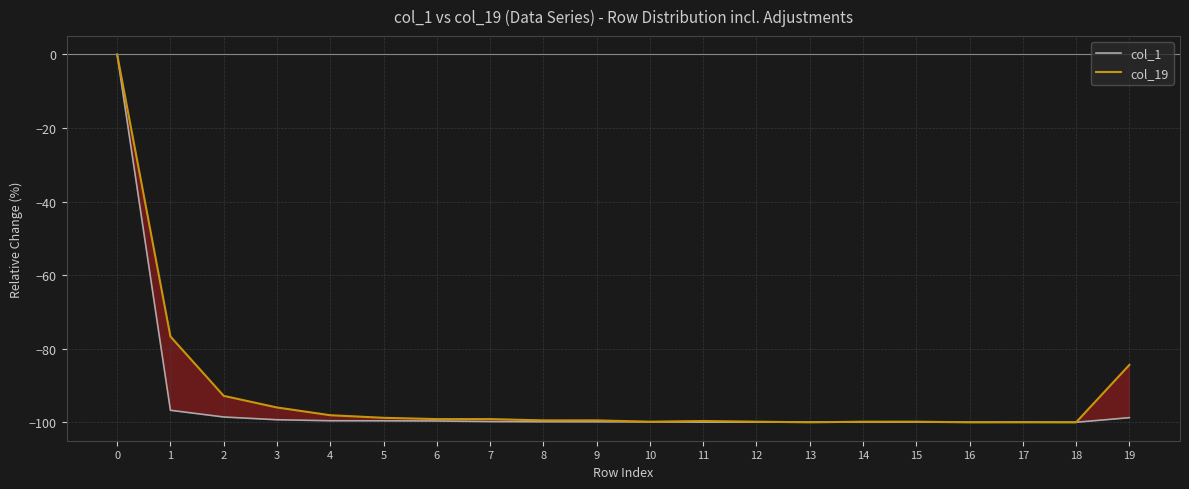

Rank the series by their maximum value, from highest to lowest.

col_1, col_19